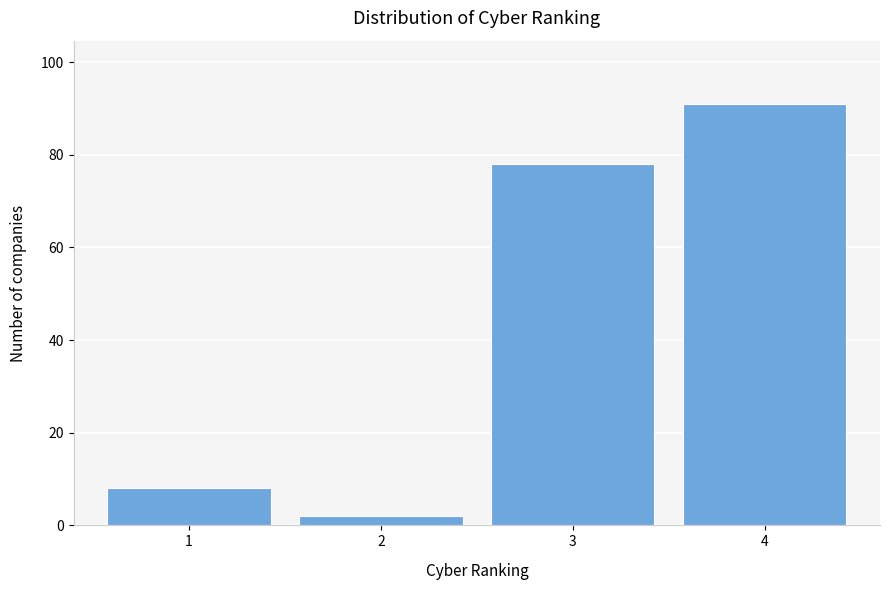

Over which range of the x-axis is the bar tallest?

3.5 to 4.5